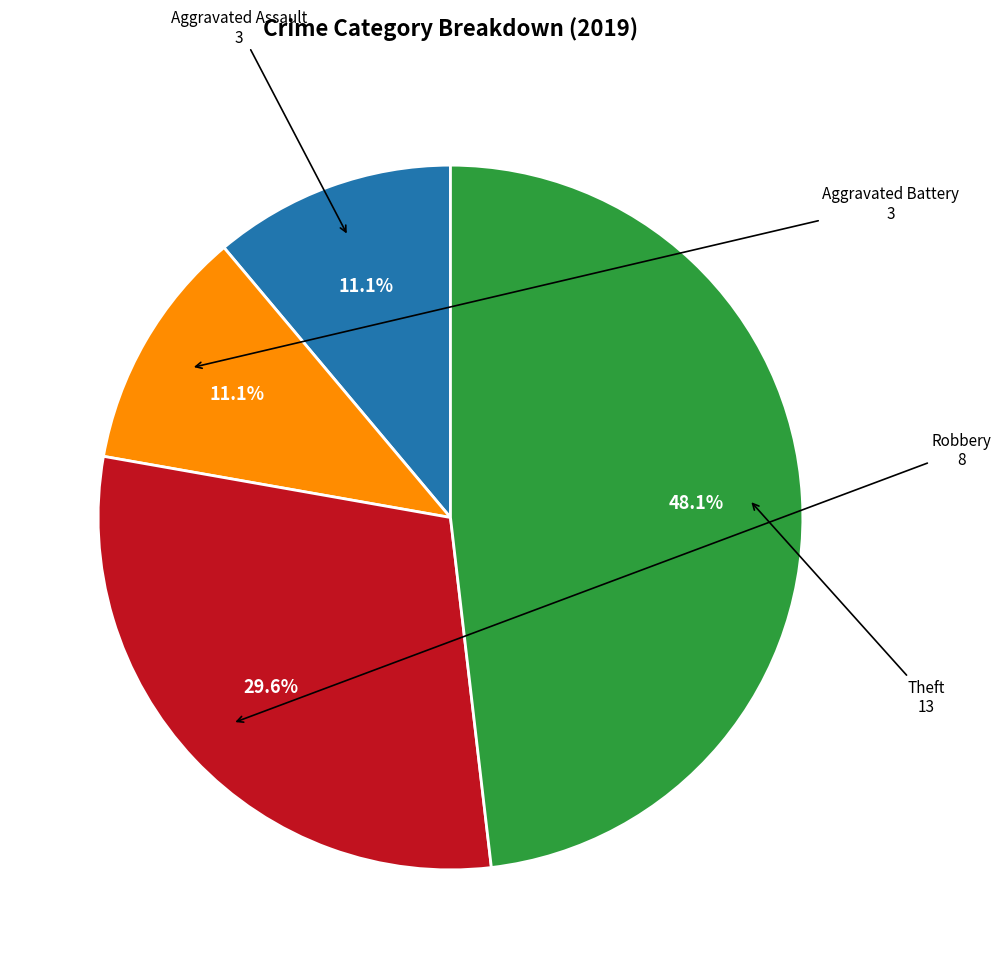

Is there a majority slice in this chart?

No